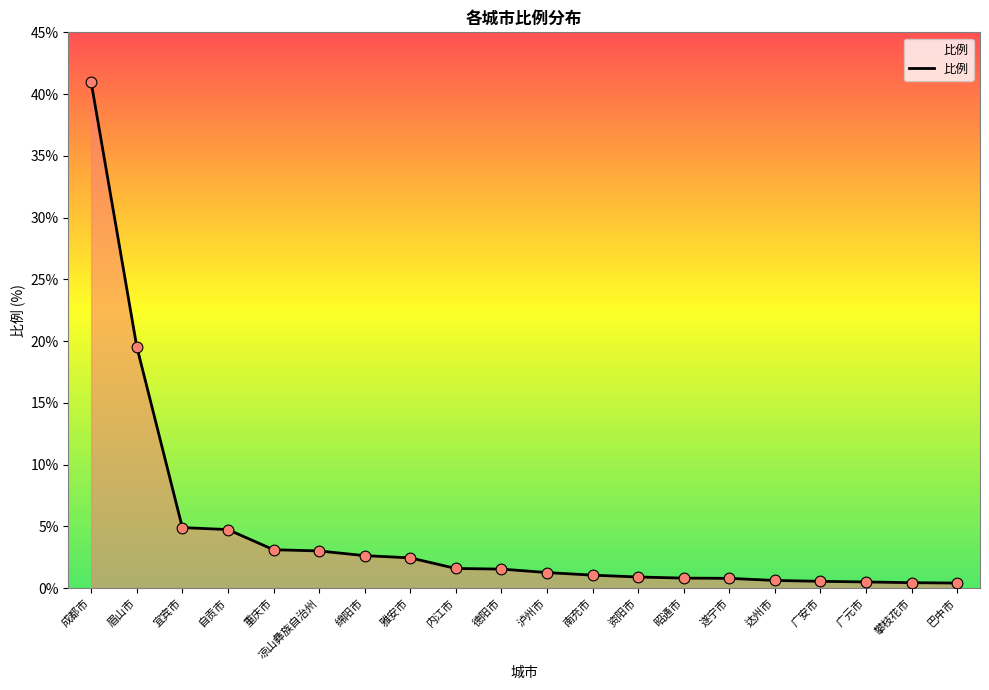

What is the change in value from 眉山市 to 遂宁市?

-18.8